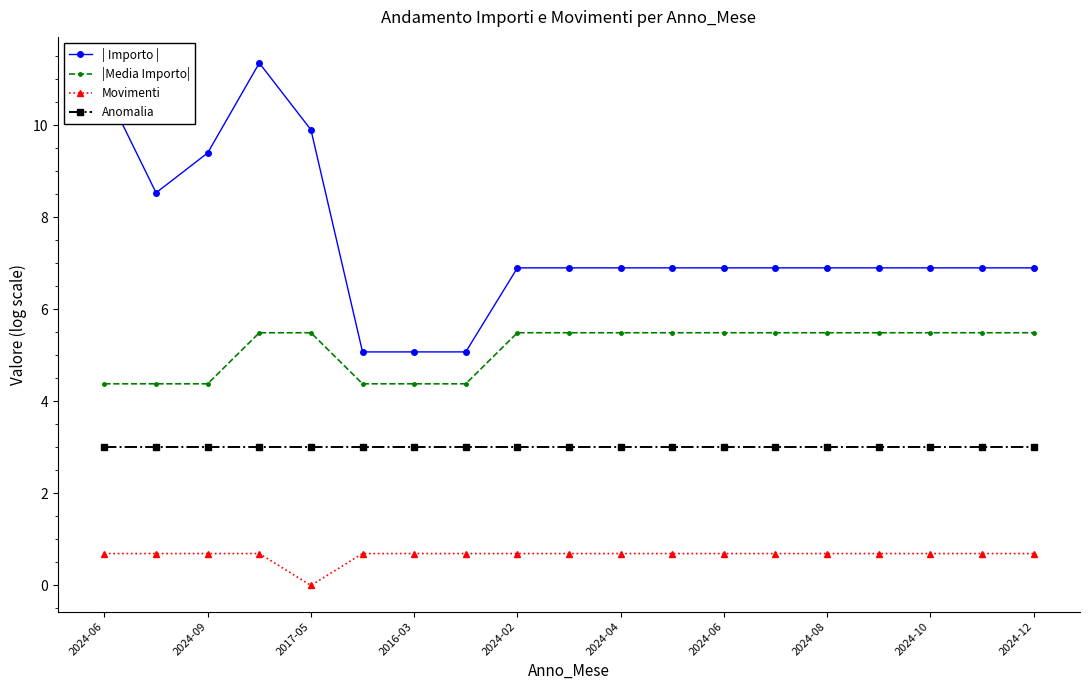

At how many categories does at least one series exceed 4?

19